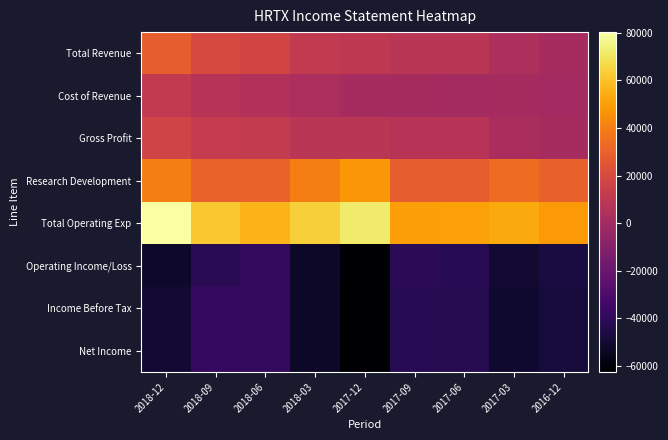

Reading left to right, what are all the values shown in this chart?

Total Revenue: 2018-12=28800	2018-09=19800	2018-06=17300	2018-03=11600	2017-12=10100	2017-09=8600	2017-06=8500	2017-03=3600	2016-12=1300
Cost of Revenue: 2018-12=11600	2018-09=7600	2018-06=5200	2018-03=3100	2017-12=1300	2017-09=1100	2017-06=1000	2017-03=1200	2016-12=0
Gross Profit: 2018-12=17200	2018-09=12200	2018-06=12100	2018-03=8500	2017-12=8800	2017-09=7500	2017-06=7500	2017-03=2400	2016-12=1300
Research Development: 2018-12=39900	2018-09=30400	2018-06=30200	2018-03=39600	2017-12=47800	2017-09=28800	2017-06=28600	2017-03=33400	2016-12=29500
Total Operating Exp: 2018-12=80200	2018-09=61600	2018-06=56100	2018-03=63600	2017-12=71900	2017-09=49900	2017-06=50600	2017-03=52900	2016-12=48100
Operating Income/Loss: 2018-12=-51400	2018-09=-41800	2018-06=-38800	2018-03=-52000	2017-12=-61800	2017-09=-41300	2017-06=-42100	2017-03=-49300	2016-12=-46800
Income Before Tax: 2018-12=-49600	2018-09=-38300	2018-06=-38700	2018-03=-52300	2017-12=-62500	2017-09=-41900	2017-06=-42800	2017-03=-50300	2016-12=-48000
Net Income: 2018-12=-49600	2018-09=-38300	2018-06=-38700	2018-03=-52300	2017-12=-62500	2017-09=-41900	2017-06=-42800	2017-03=-50300	2016-12=-48000